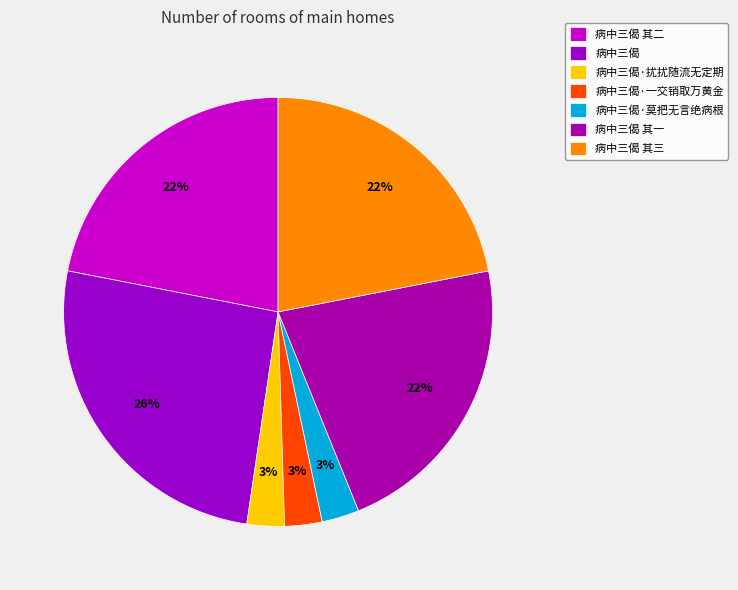

How much of the chart is everything except 病中三偈·一交销取万黄金?

97.2%